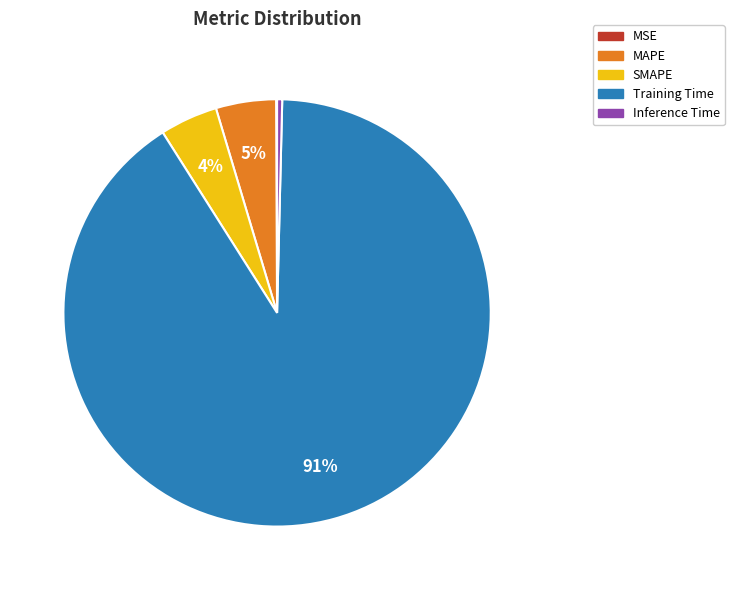

What is the largest slice in the pie chart?

Training Time